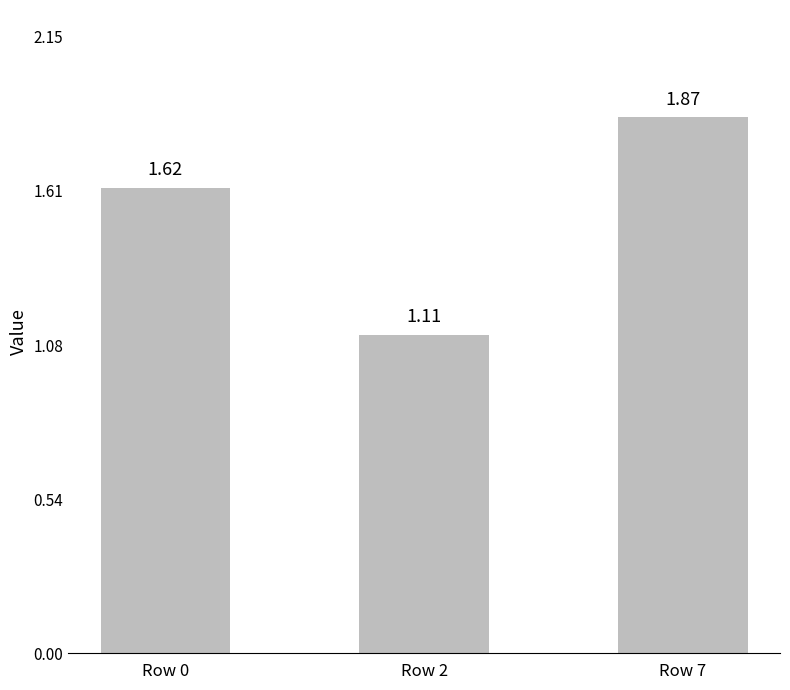

List the labels in order of value, largest first.

Row 7, Row 0, Row 2